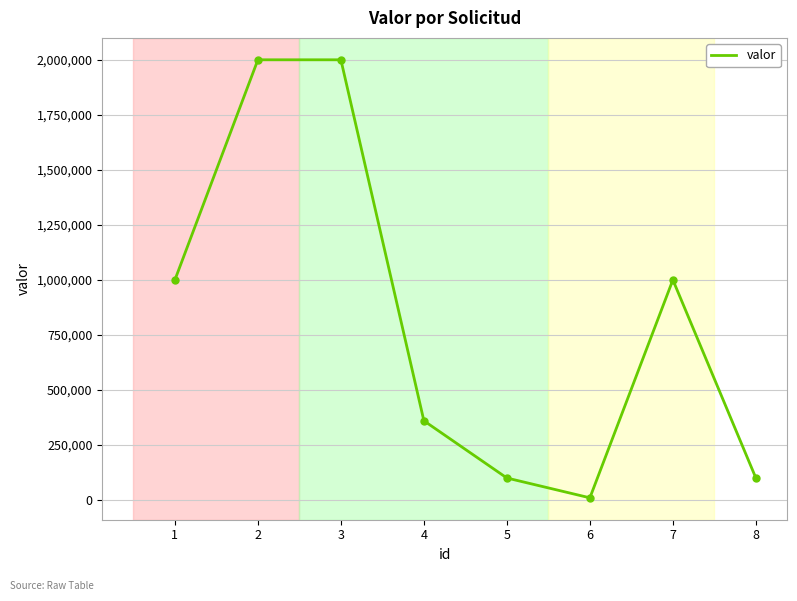

How many lines are shown in the chart?

1